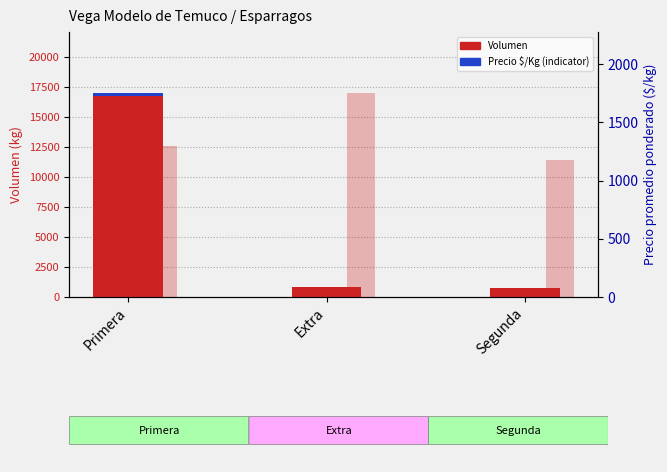

How many data points in Precio $/Kg (scaled) are less than 12?

1